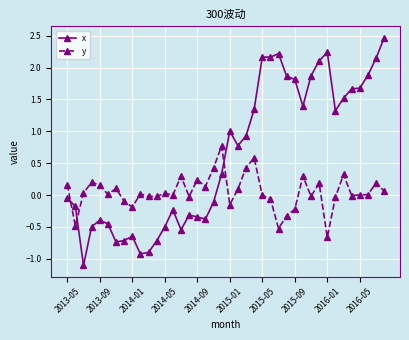

Rank the series by their average value, from lowest to highest.

y, x